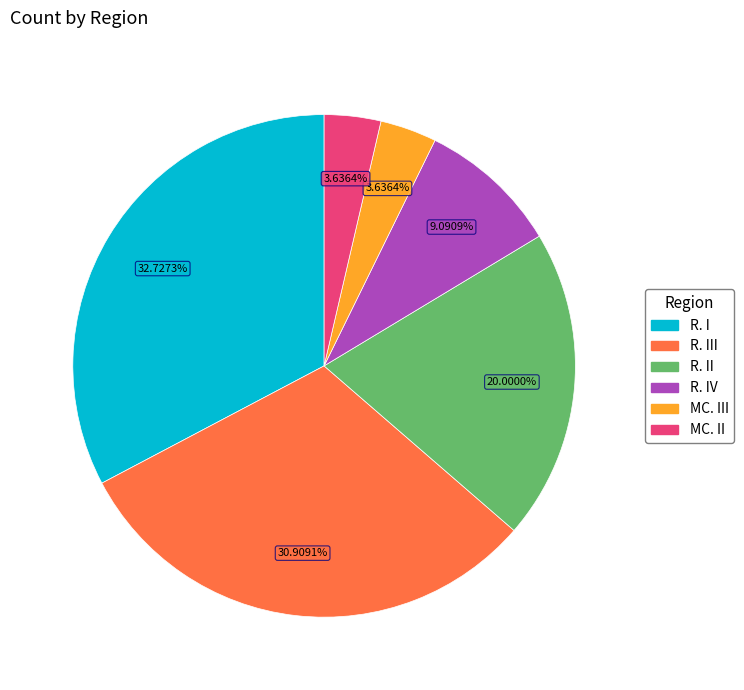

To the nearest percent, what is the combined percentage of R. III and R. II?

51%